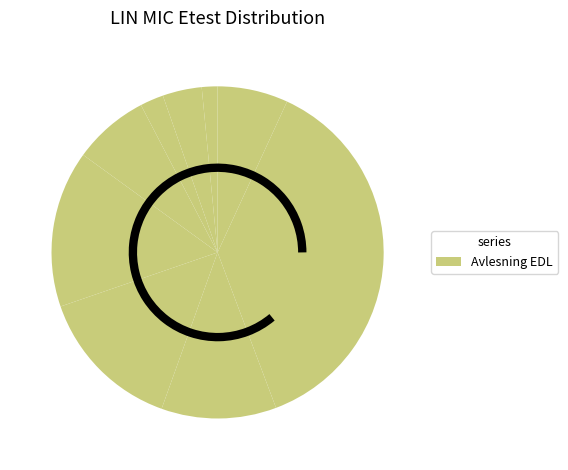

What is the largest slice in the pie chart?

2